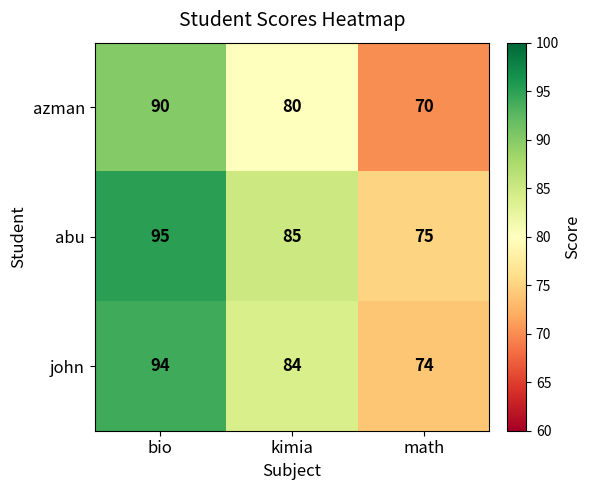

List the series in order of their peak value, highest first.

abu, john, azman